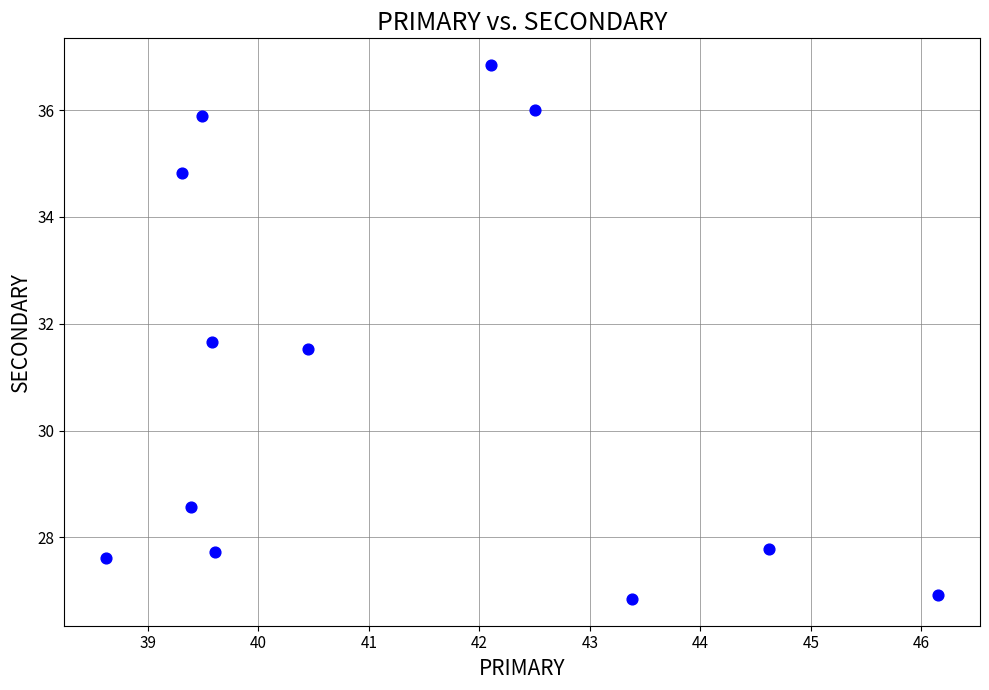

What is the range of Y values (max minus min)?

10.0